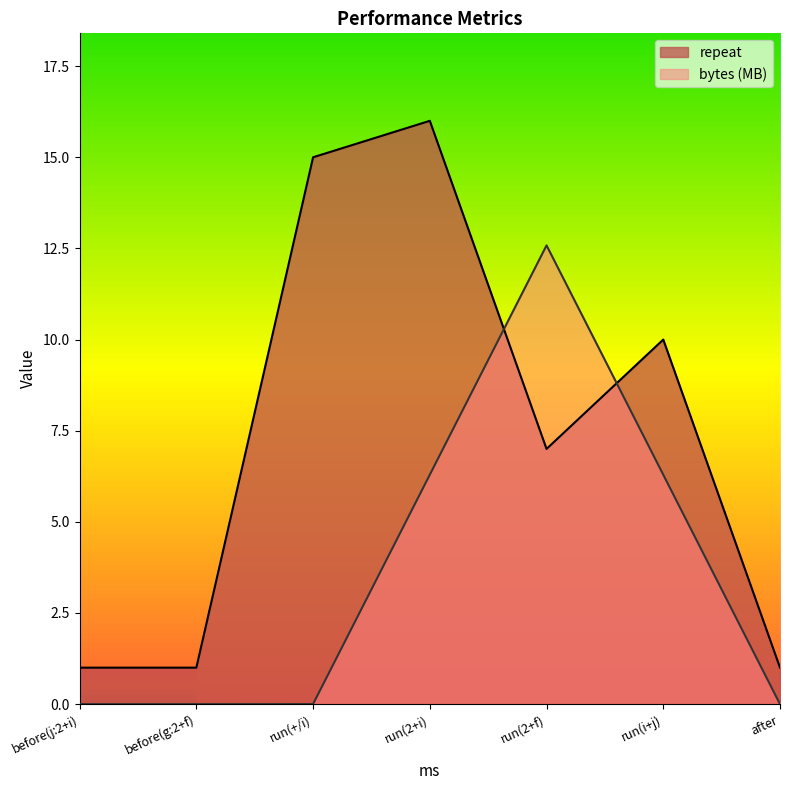

Reading right to left, extract all data points from this chart.

repeat: 1.0	10.0	7.0	16.0	15.0	1.0	1.0
bytes: 0.0	6.3	12.6	6.3	0.0	0.0	0.0